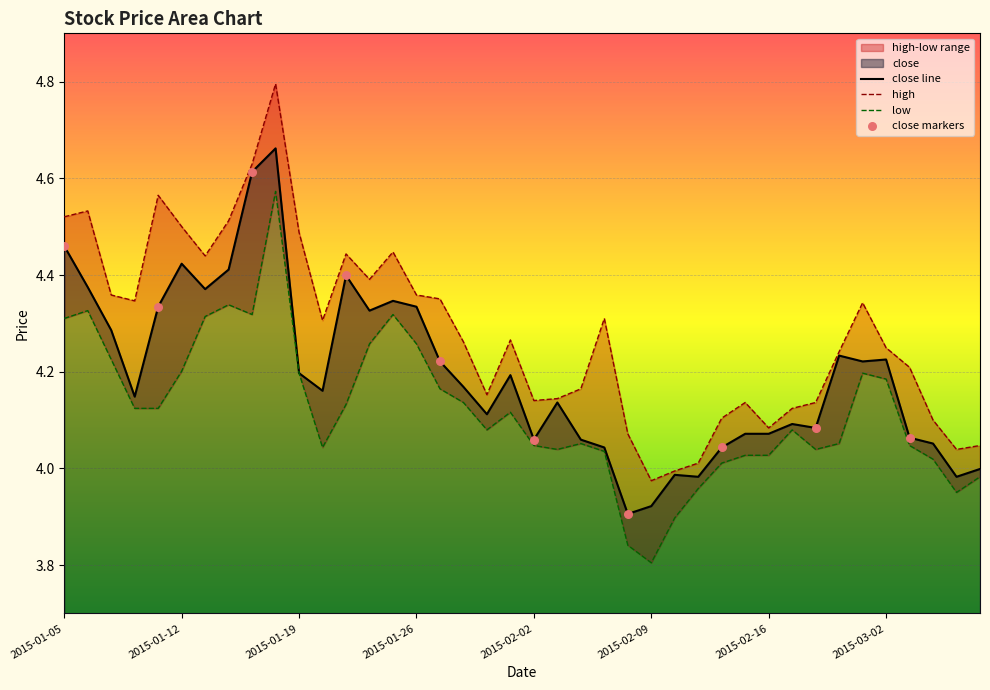

At which category is the sum across all series the highest?

2015-01-16